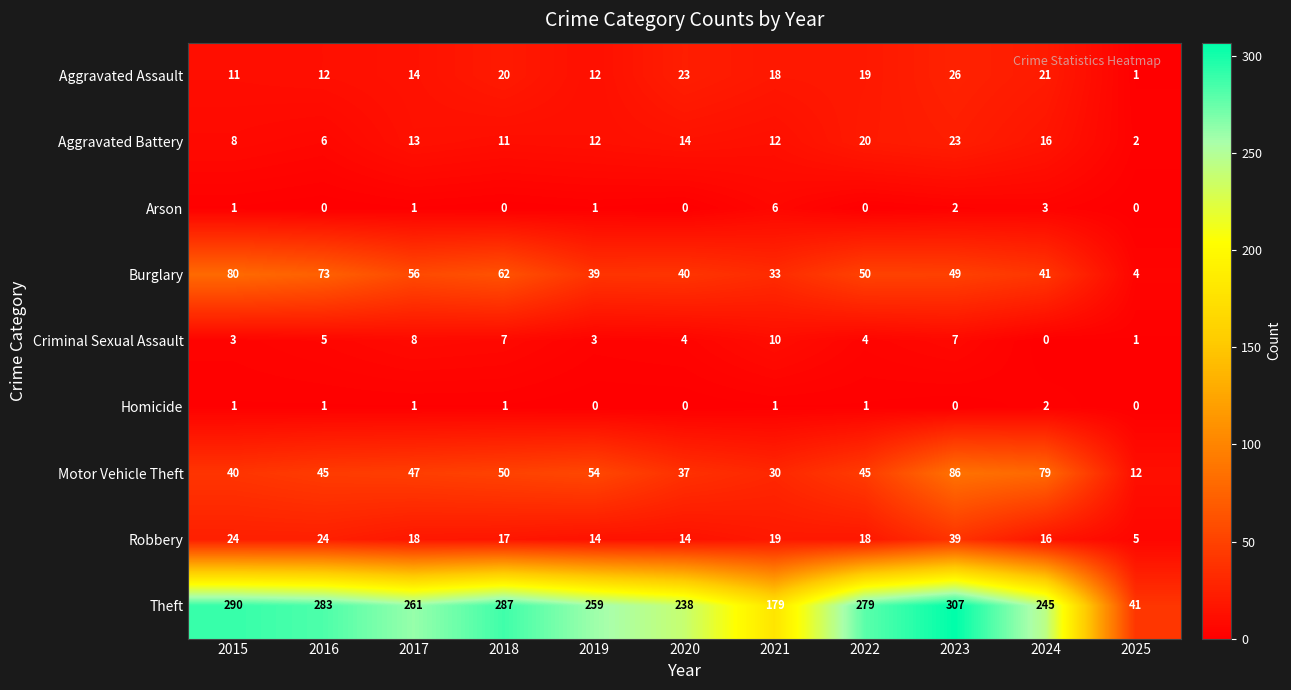

Where does the Burglary series first go above 49?

2015